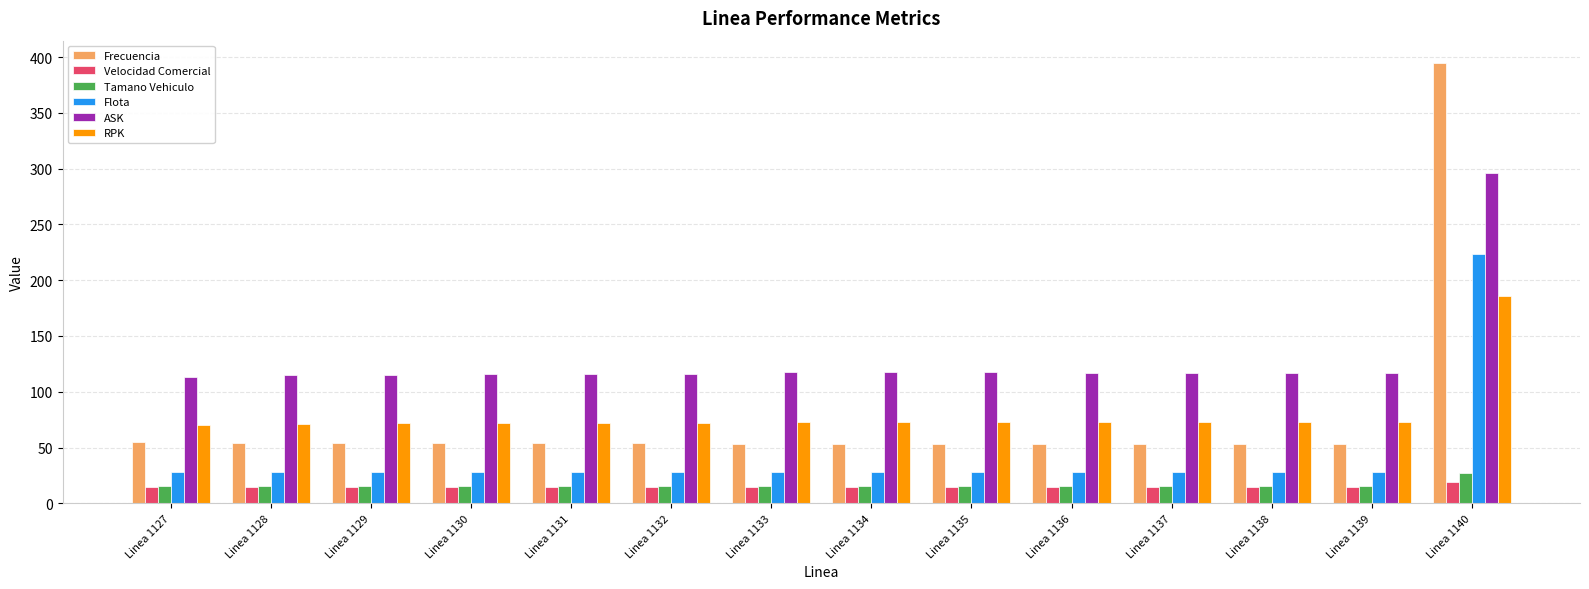

What is the total value across all series at Linea 1136?

301.3